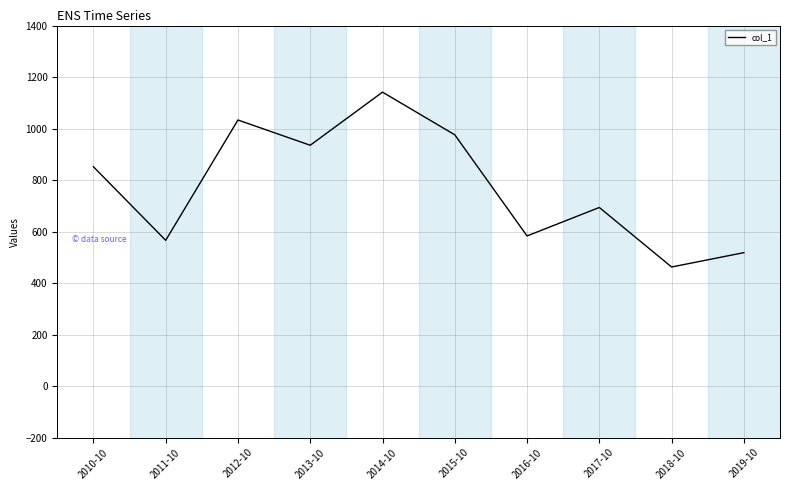

The value at 2018-10 is 111.8. True or false?

False